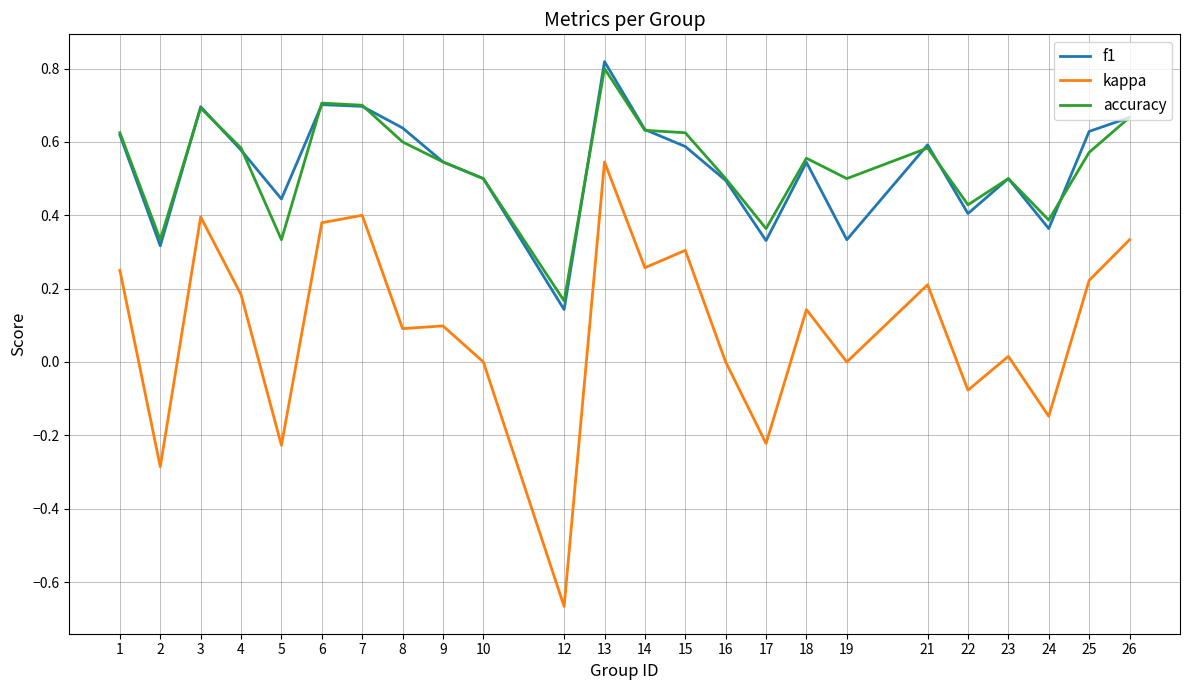

Which series has the largest range (max minus min)?

kappa